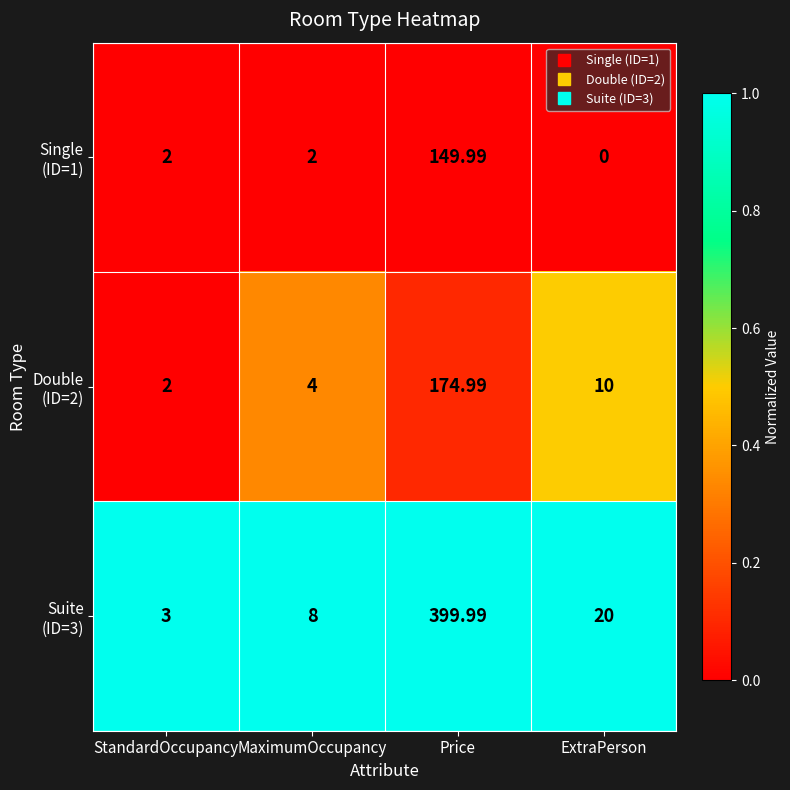

At which category is the sum across all series the highest?

Price